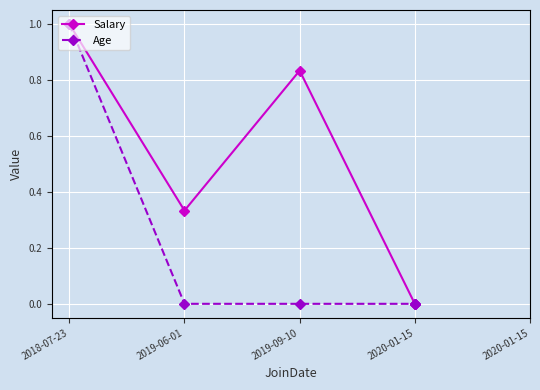

At which category is the sum across all series the highest?

2018-07-23